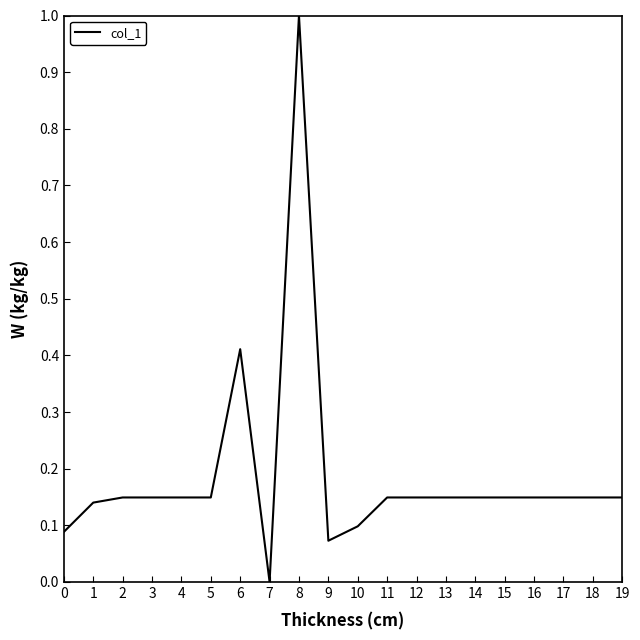

Which label corresponds to the largest value in the chart?

8